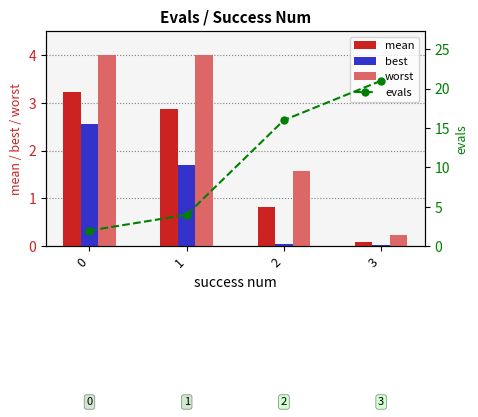

What is the minimum value for mean?

0.1